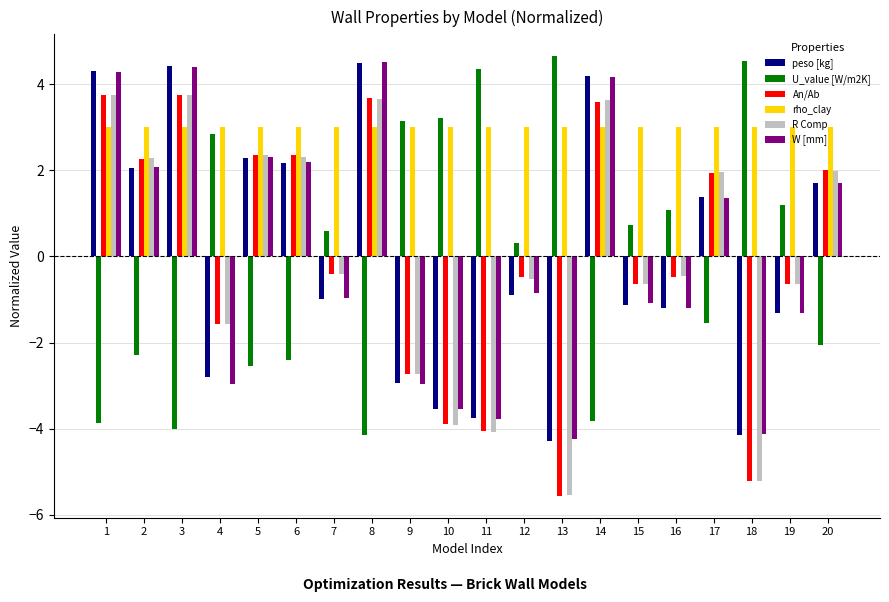

What is the difference between the peso [kg] values at 12 and 8?

5.4